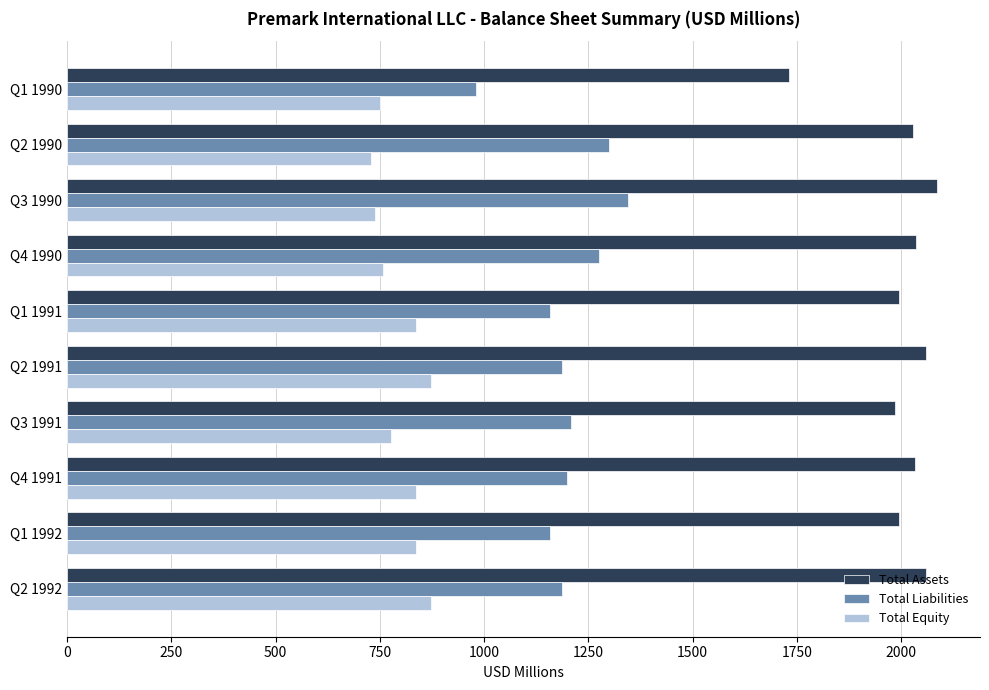

Count the number of data series in this chart.

3